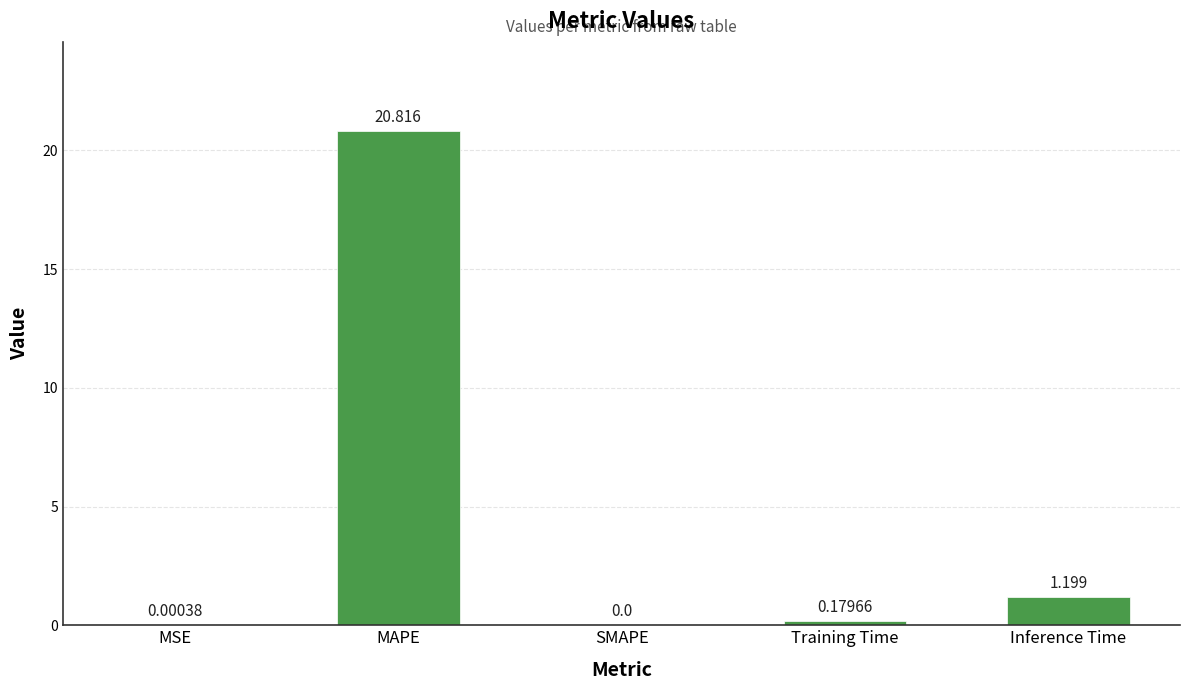

Which has a higher value, MAPE or Inference Time?

MAPE